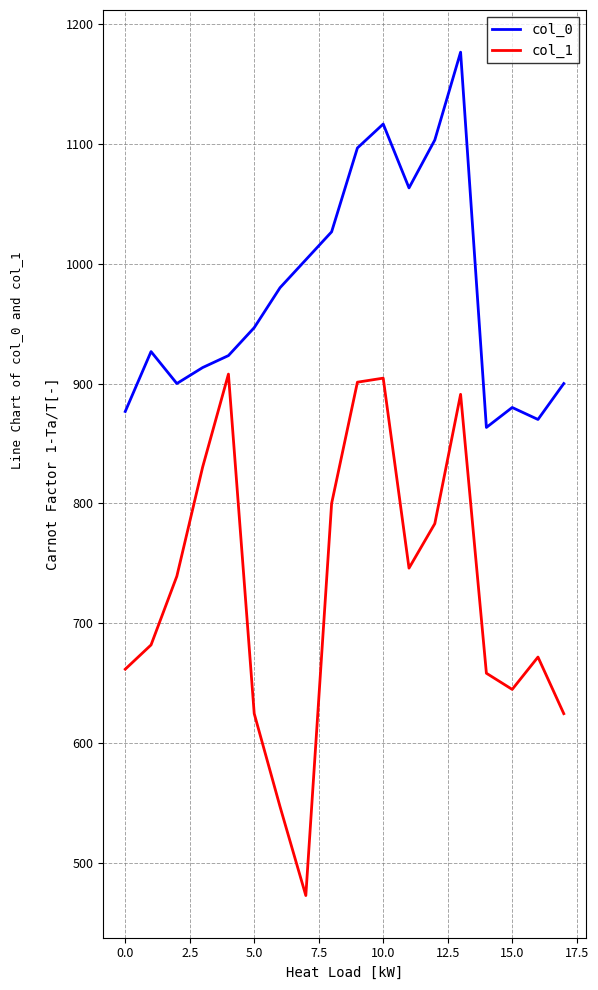

What is the minimum value shown in the chart?

472.5